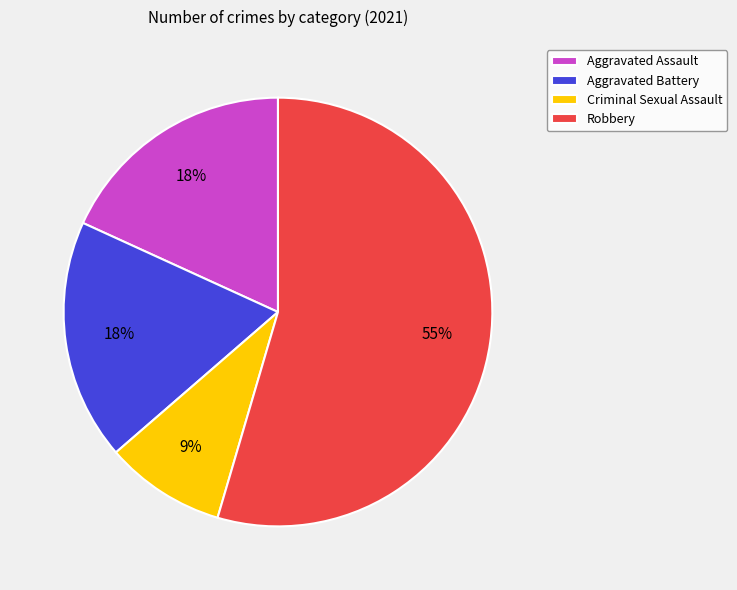

How many slices are in this pie chart?

4